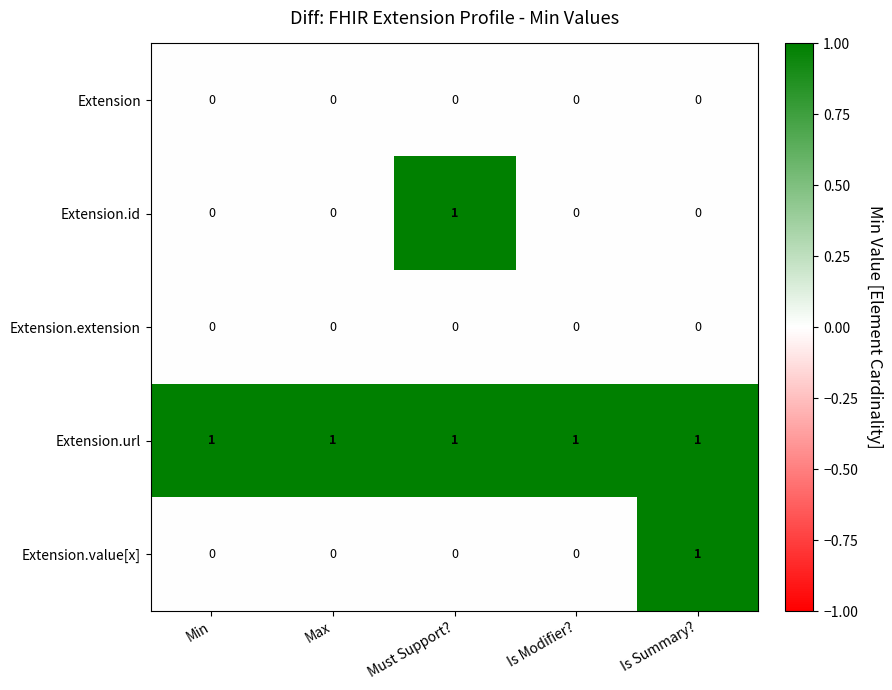

The Extension.extension series shows 0 at Is Modifier?. True or false?

True